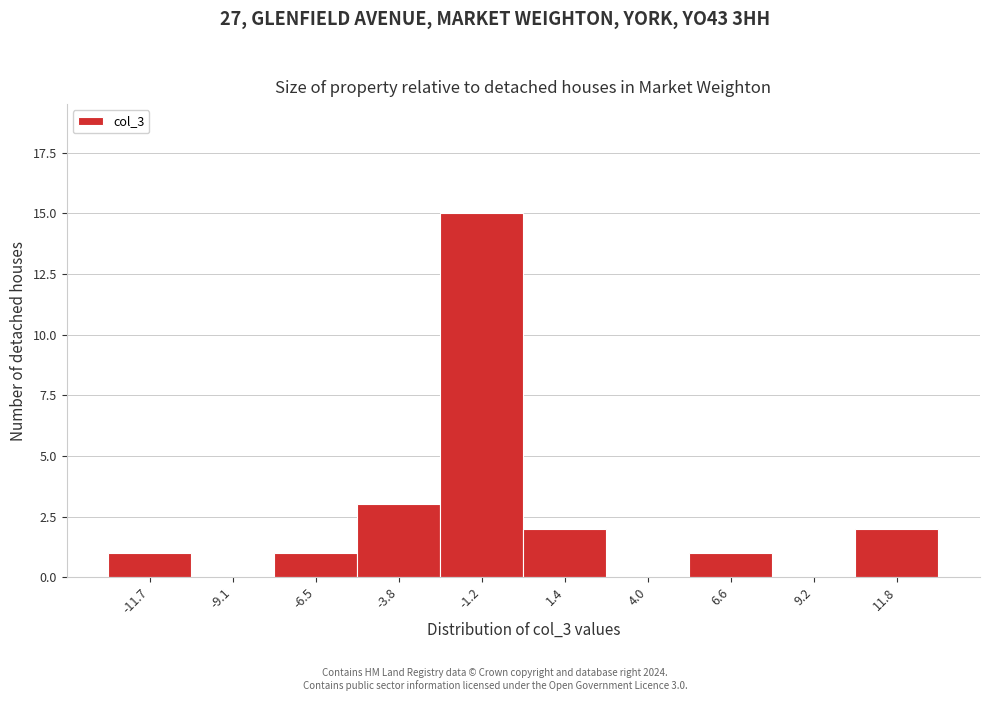

Reading left to right, what are all the values shown in this chart?

-11.7=1	-9.1=0	-6.5=1	-3.8=3	-1.2=15	1.4=2	4.0=0	6.6=1	9.2=0	11.8=2